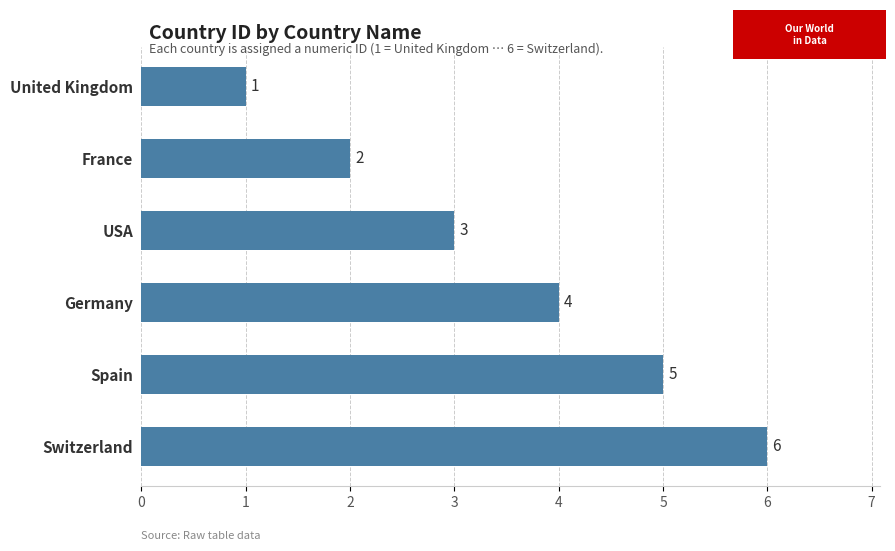

What is the maximum value shown in the chart?

6